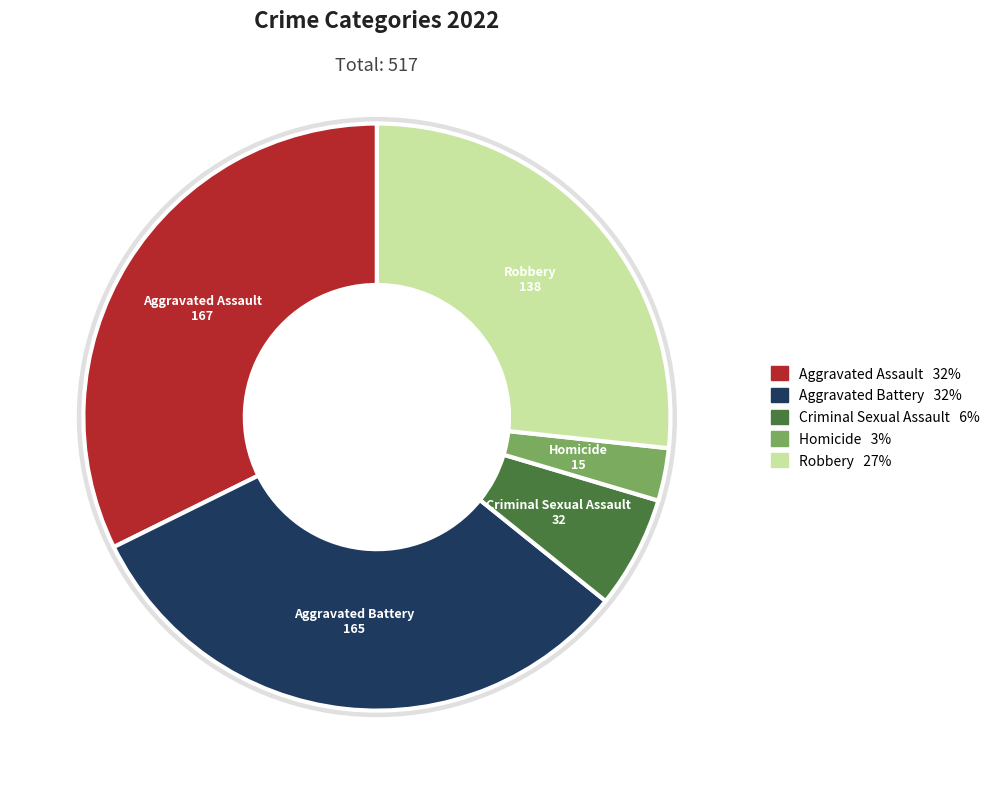

What is the change in value from Aggravated Assault to Criminal Sexual Assault?

-135